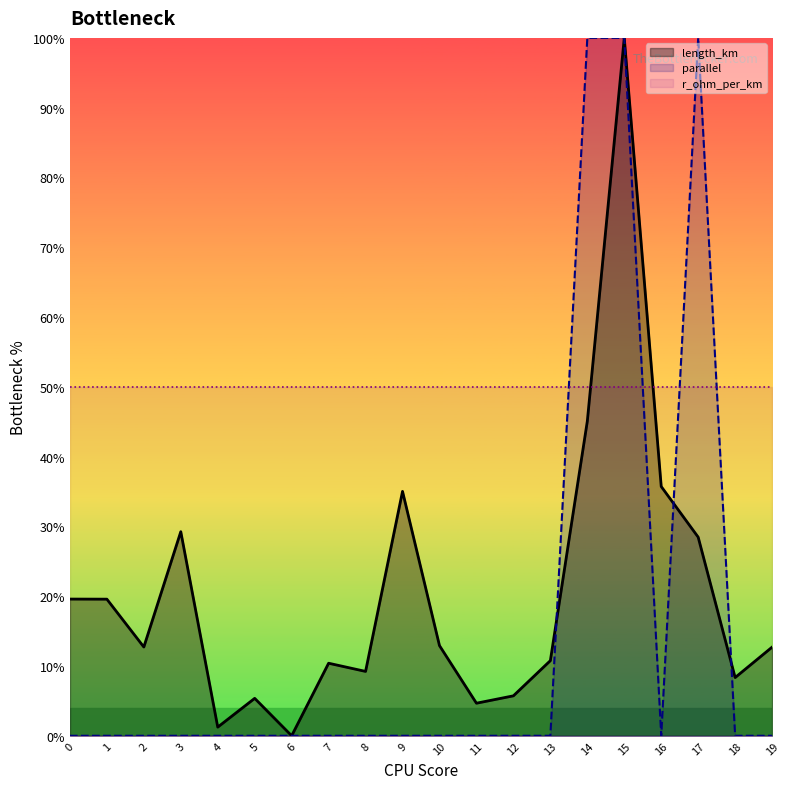

Is it true that length_km equals 5.7 at 12?

True